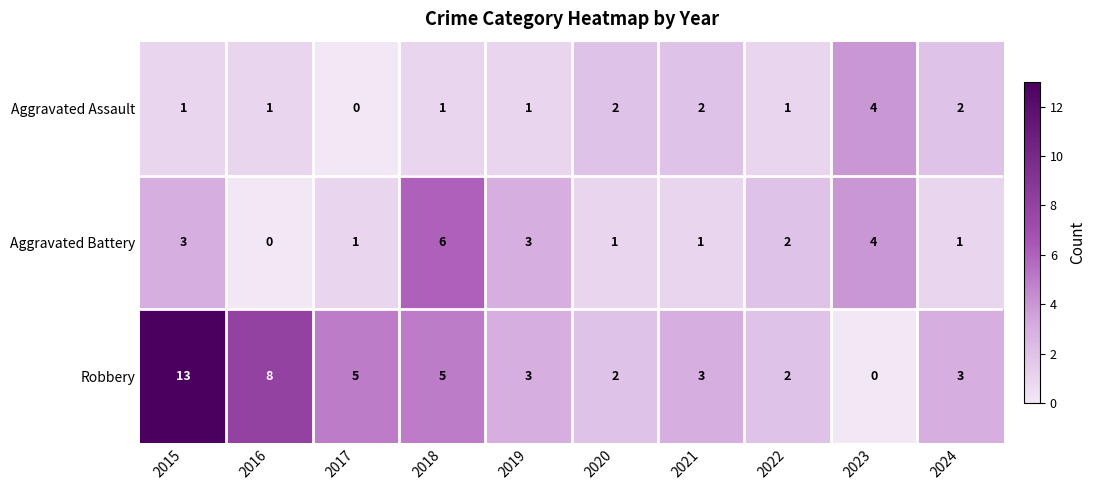

Reading left to right, list all the values displayed in this chart.

Aggravated Assault: 2015=1	2016=1	2017=0	2018=1	2019=1	2020=2	2021=2	2022=1	2023=4	2024=2
Aggravated Battery: 2015=3	2016=0	2017=1	2018=6	2019=3	2020=1	2021=1	2022=2	2023=4	2024=1
Robbery: 2015=13	2016=8	2017=5	2018=5	2019=3	2020=2	2021=3	2022=2	2023=0	2024=3